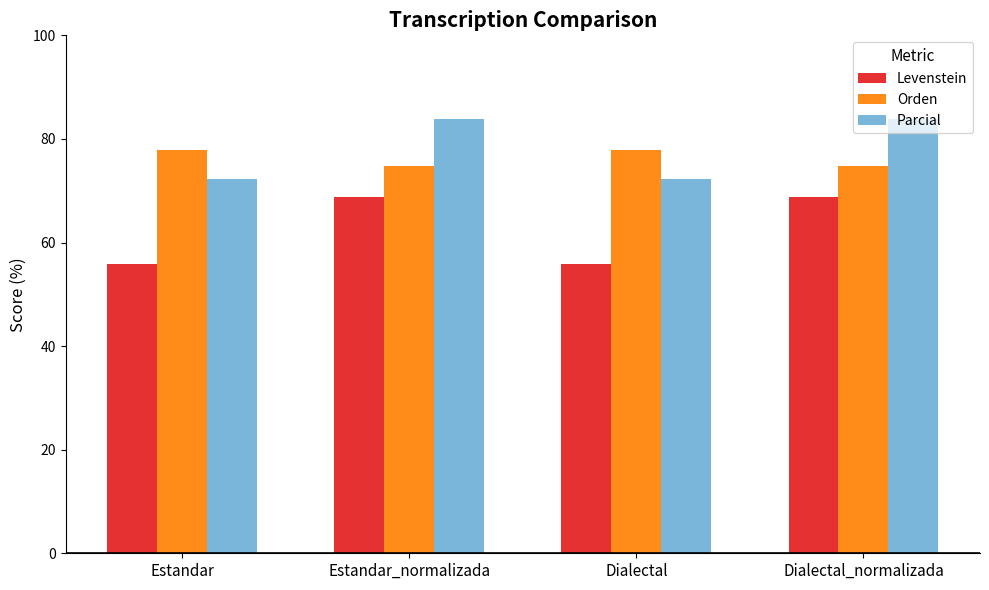

What is the difference between the maximum and minimum values in the Levenstein series?

12.9